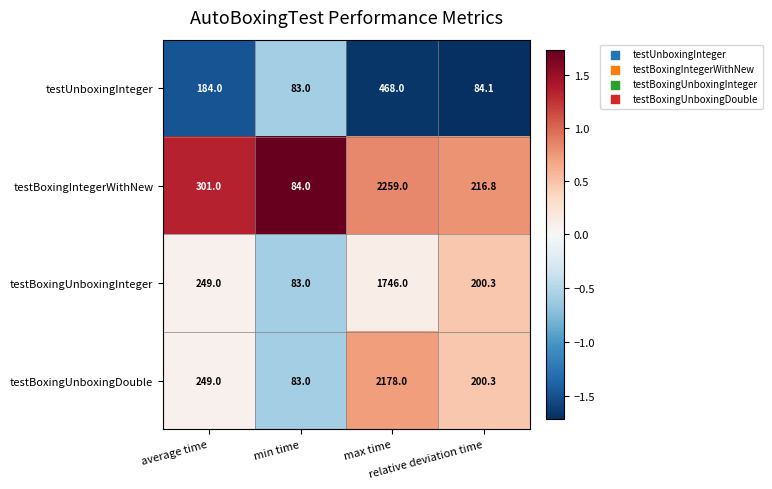

What is the smallest value displayed?

83.0